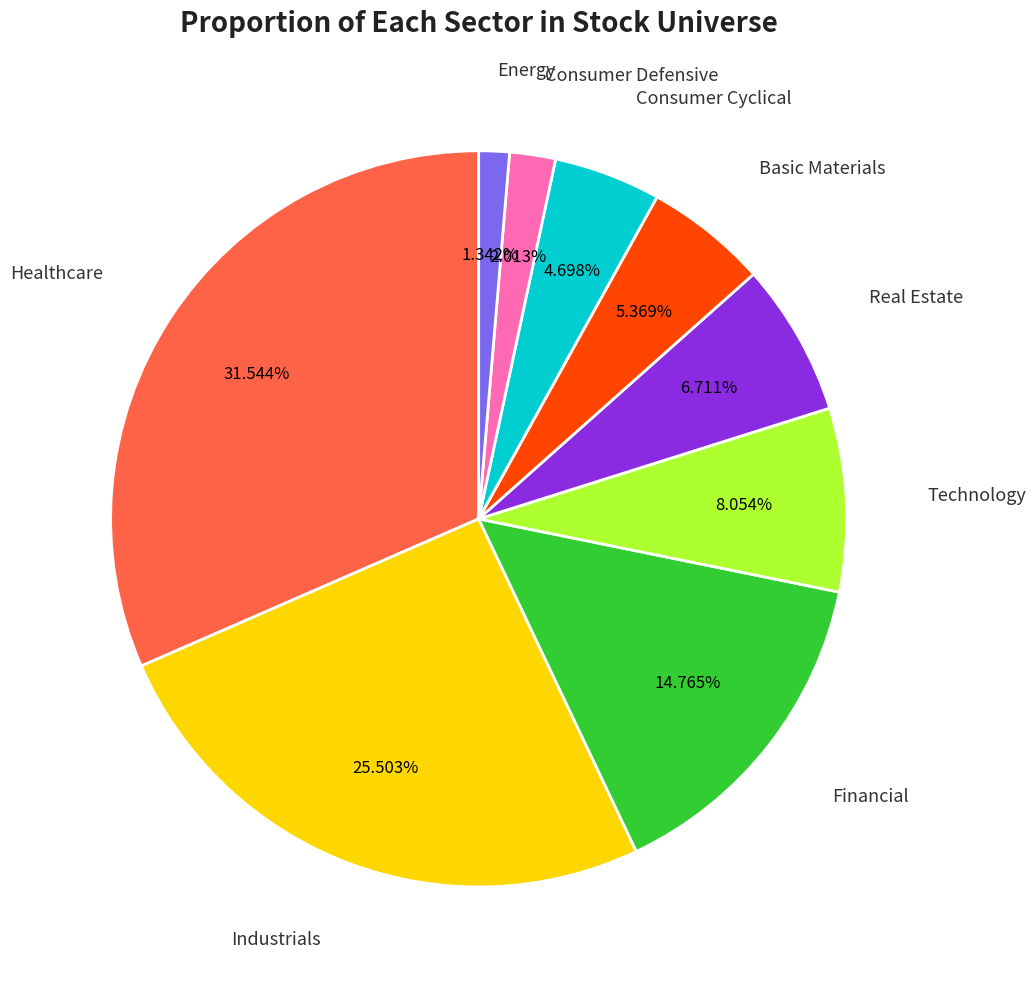

Does any single category account for the majority?

No